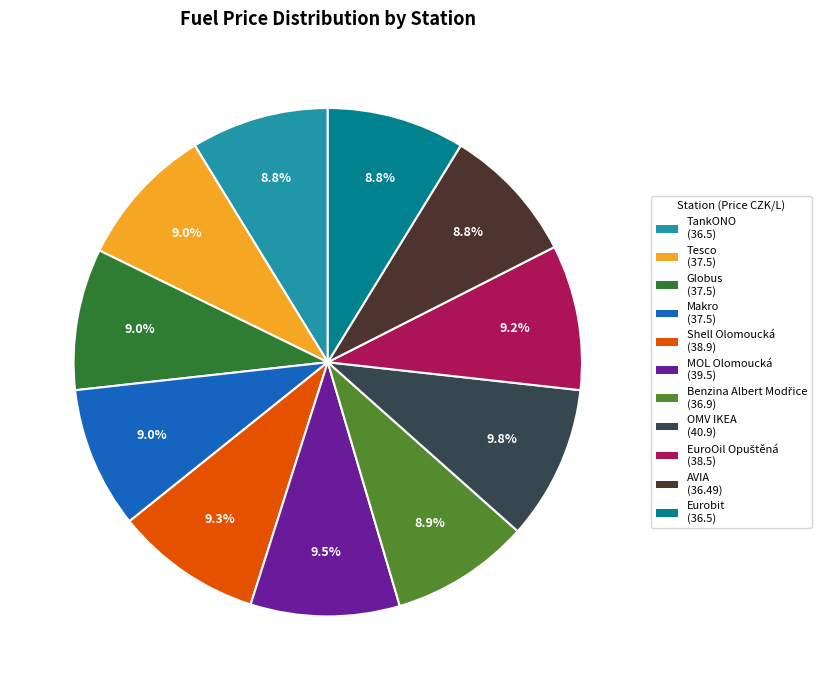

Count the number of slices in the pie.

11